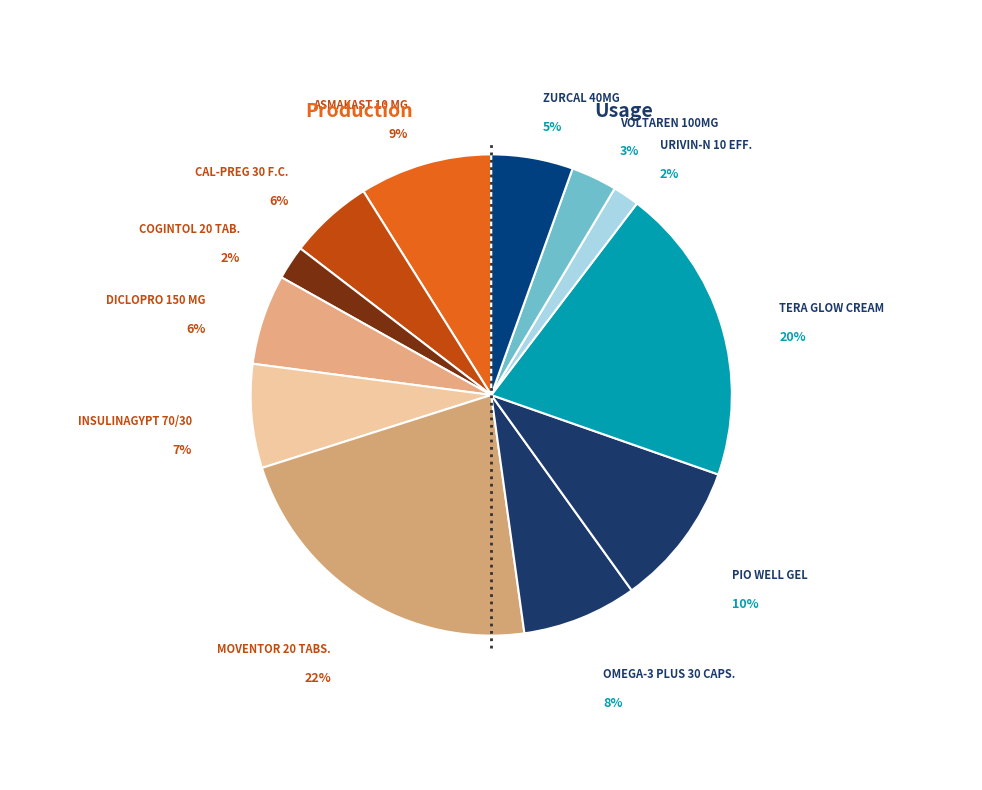

To the nearest percent, what is the combined percentage of ZURCAL 40MG and ASMAKAST 10 MG?

14%